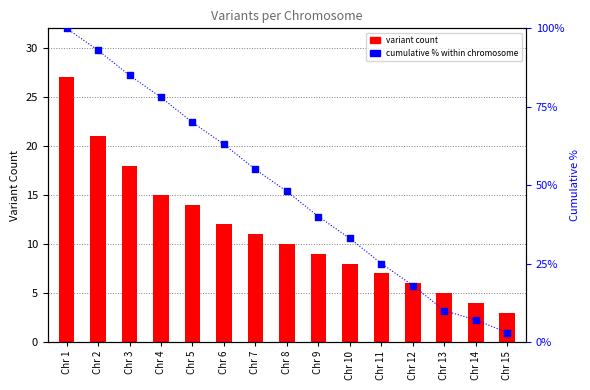

What are all the series names shown in the legend?

variant count, cumulative % within chromosome